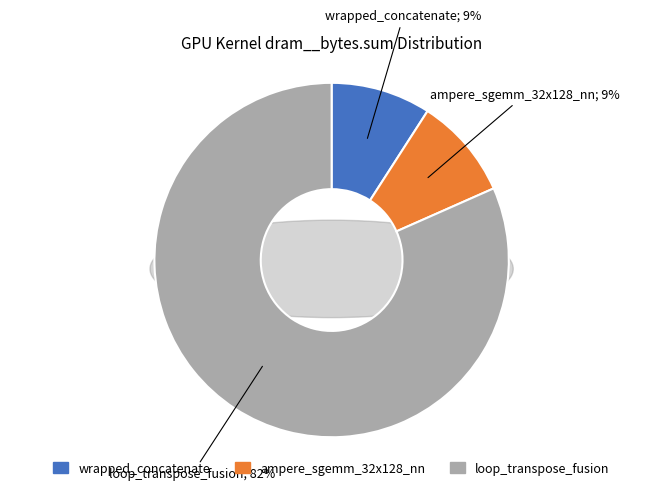

Which category has the smallest portion of the pie?

ampere_sgemm_32x128_nn